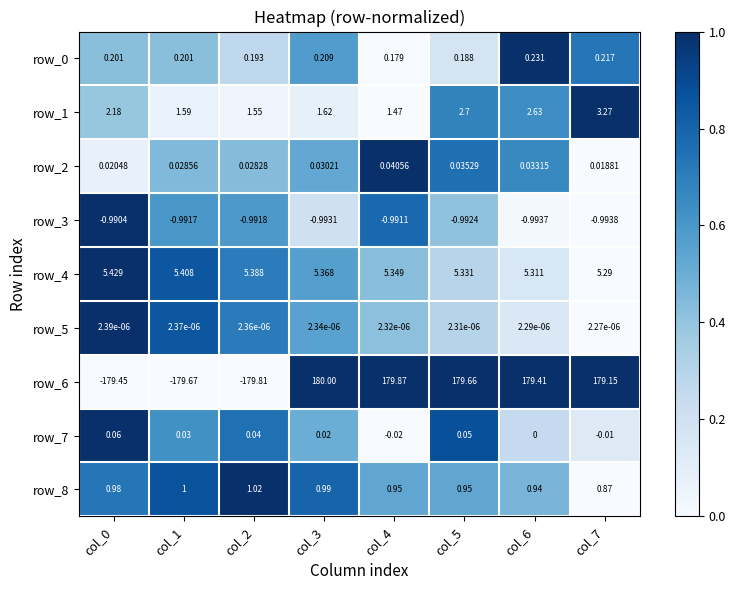

Is the value of row_1 at col_7 greater than the value of row_3 at col_7?

Yes